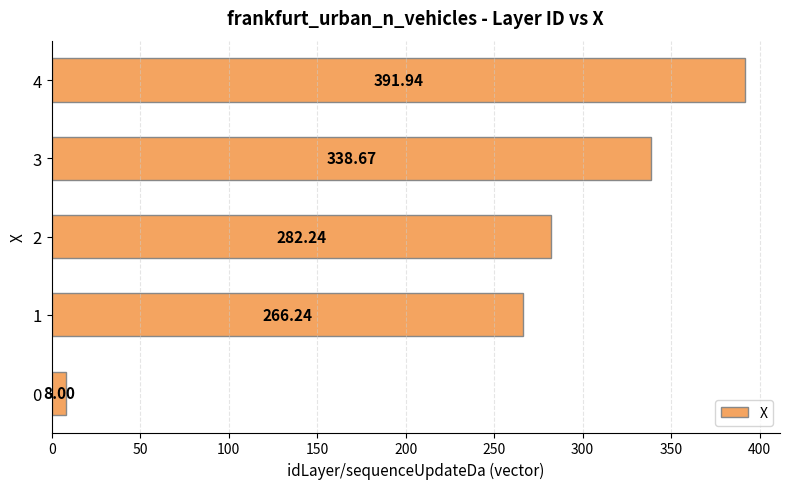

Which category has the highest value across all series?

4